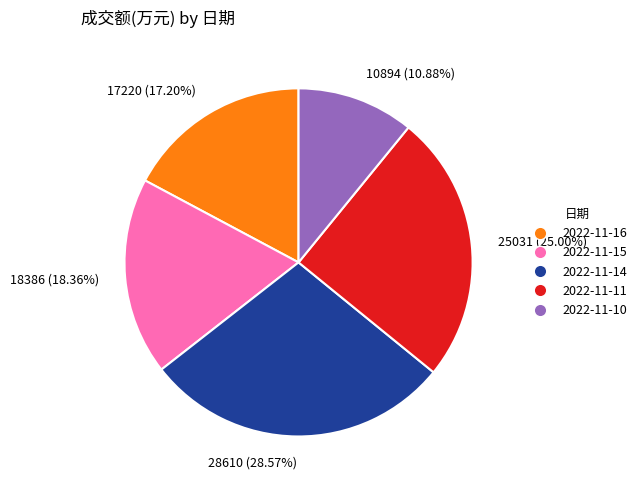

Is 2022-11-10 the majority of the pie?

No